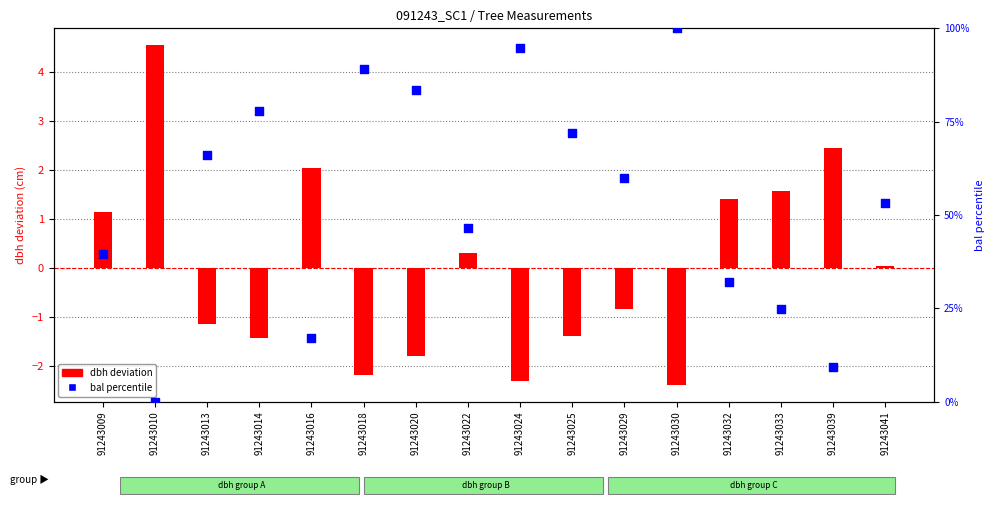

Which series reaches the minimum Y coordinate?

dbh deviation